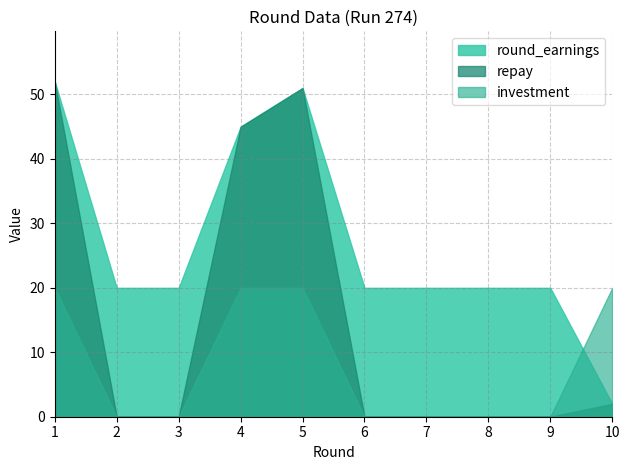

Is it true that round_earnings equals 20 at 2?

True